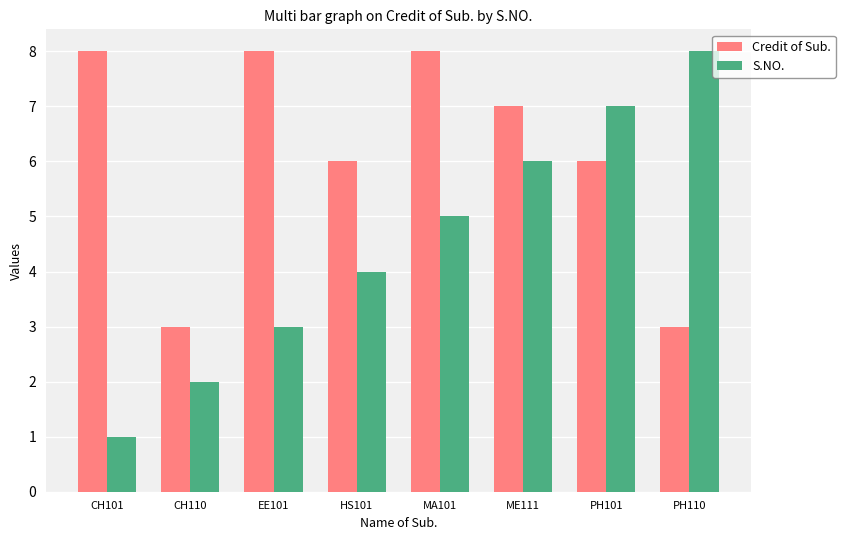

Rank the categories by S.NO. value from highest to lowest.

PH110, PH101, ME111, MA101, HS101, EE101, CH110, CH101